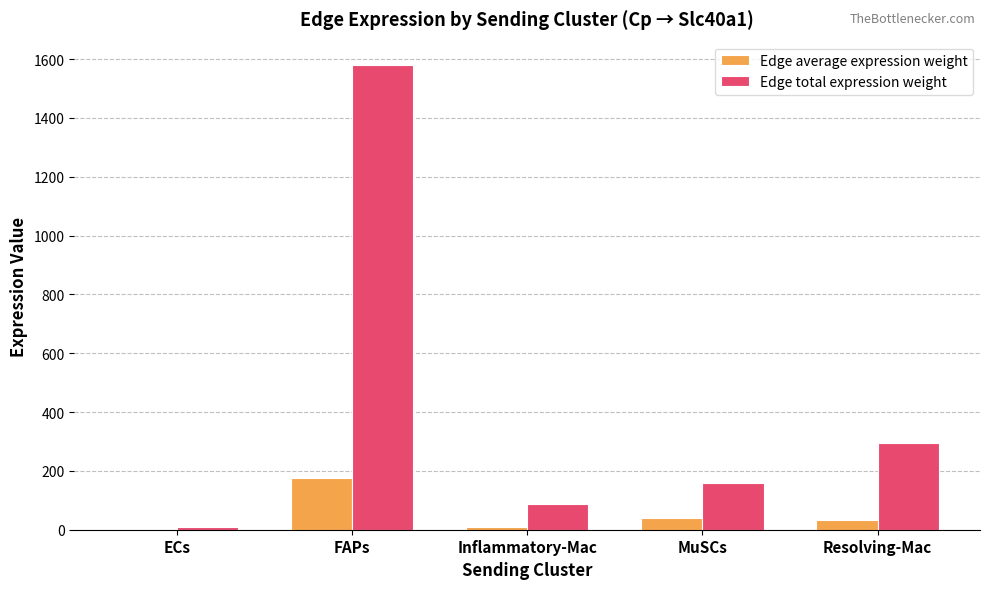

Which series changed the most between ECs and Resolving-Mac?

Edge total expression weight